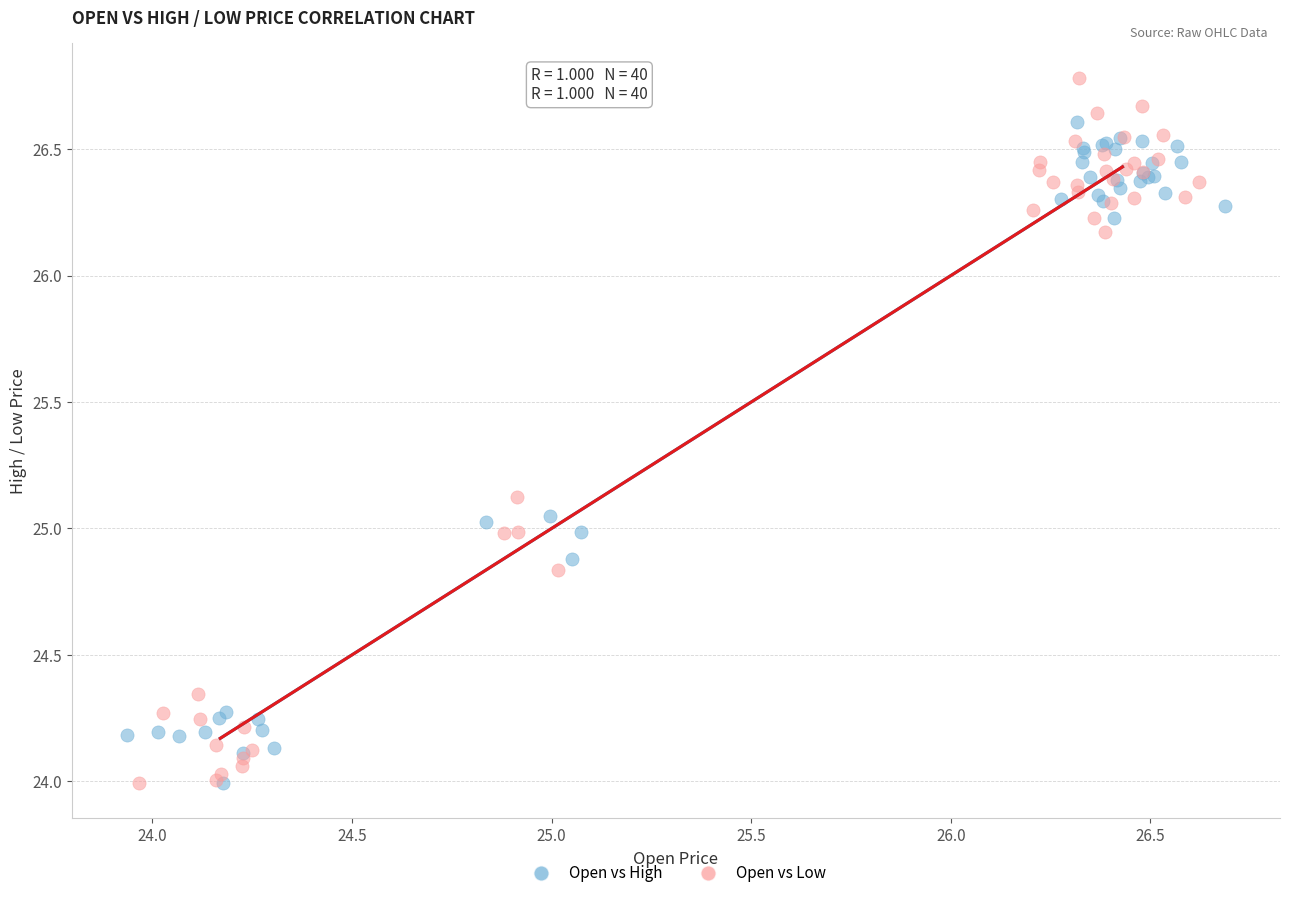

Which series has the largest Y range (max minus min)?

Open vs Low